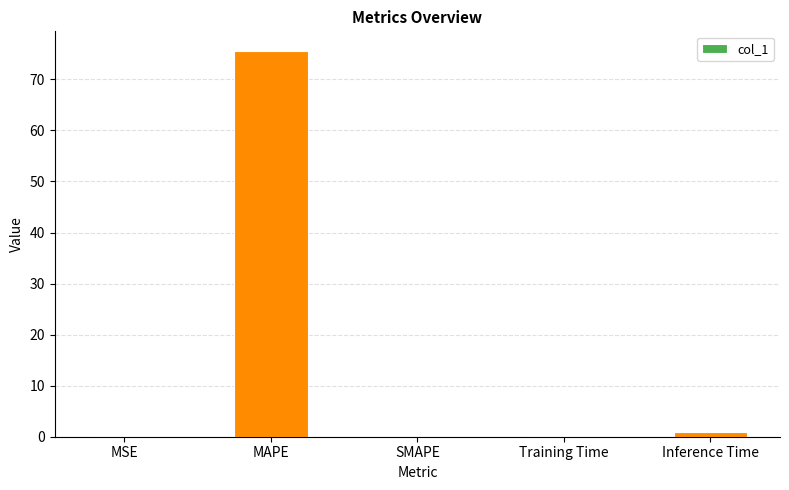

Which label corresponds to the largest value in the chart?

MAPE